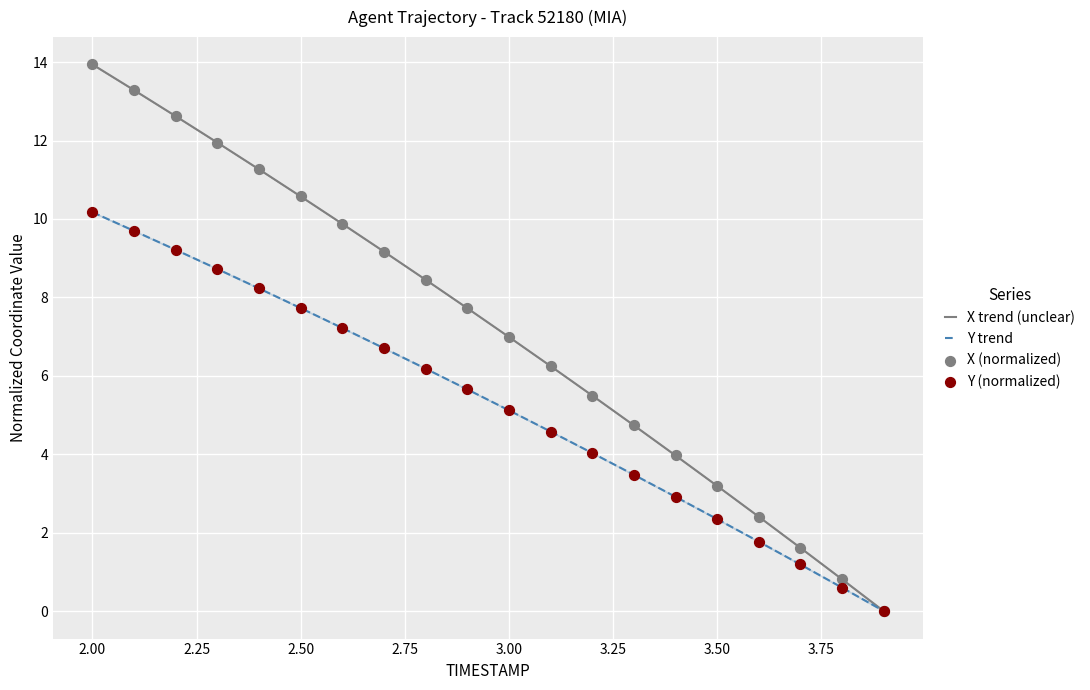

What are all the series names shown in the legend?

X trend (unclear), Y trend, X (normalized), Y (normalized)